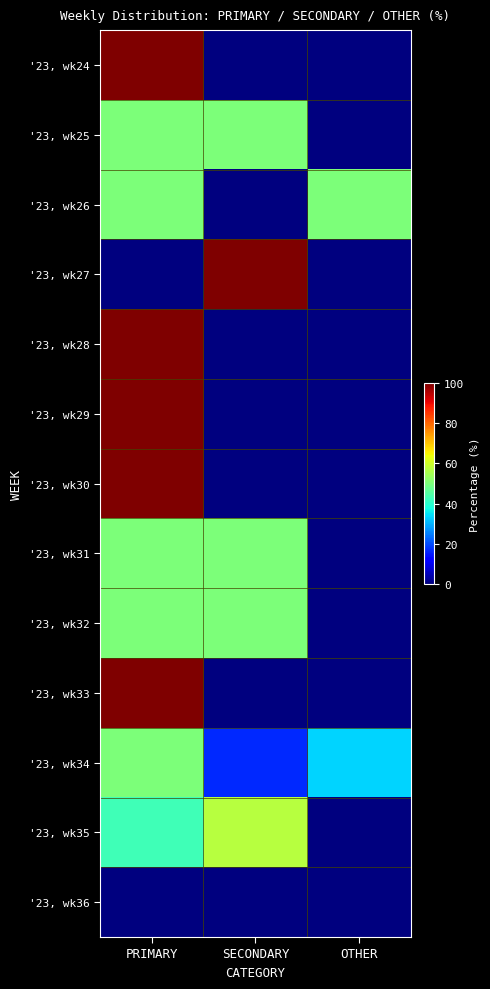

Reading left to right, transcribe all the data shown in this chart.

'23, wk24: PRIMARY=100.0	SECONDARY=0.0	OTHER=0.0
'23, wk25: PRIMARY=50.0	SECONDARY=50.0	OTHER=0.0
'23, wk26: PRIMARY=50.0	SECONDARY=0.0	OTHER=50.0
'23, wk27: PRIMARY=0.0	SECONDARY=100.0	OTHER=0.0
'23, wk28: PRIMARY=100.0	SECONDARY=0.0	OTHER=0.0
'23, wk29: PRIMARY=100.0	SECONDARY=0.0	OTHER=0.0
'23, wk30: PRIMARY=100.0	SECONDARY=0.0	OTHER=0.0
'23, wk31: PRIMARY=50.0	SECONDARY=50.0	OTHER=0.0
'23, wk32: PRIMARY=50.0	SECONDARY=50.0	OTHER=0.0
'23, wk33: PRIMARY=100.0	SECONDARY=0.0	OTHER=0.0
'23, wk34: PRIMARY=50.0	SECONDARY=16.7	OTHER=33.3
'23, wk35: PRIMARY=42.9	SECONDARY=57.1	OTHER=0.0
'23, wk36: PRIMARY=0.0	SECONDARY=0.0	OTHER=0.0